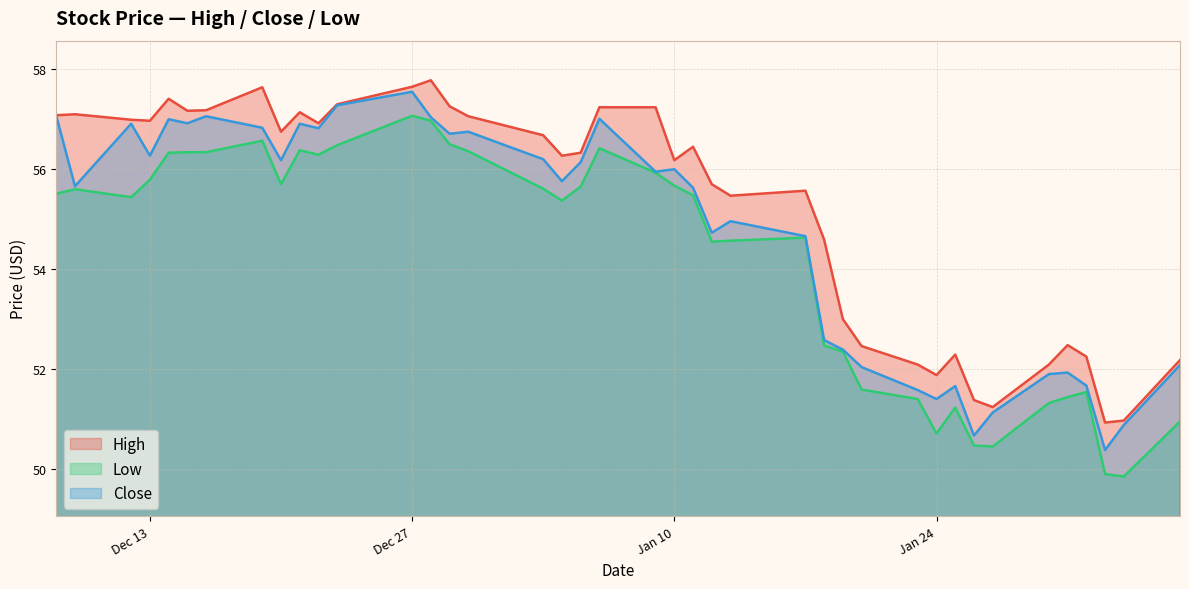

True or false: Low and Close intersect in this chart.

False